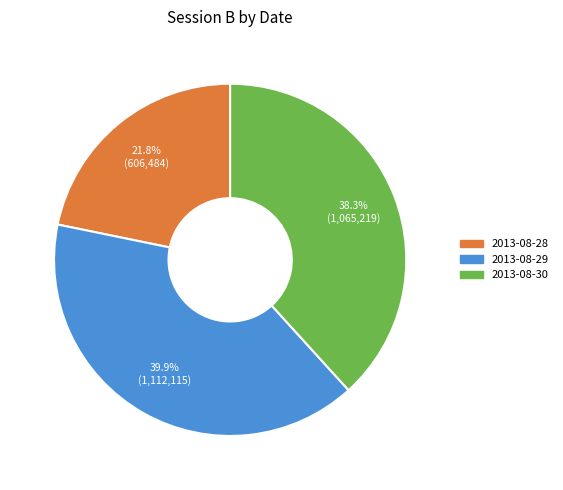

What percentage is NOT represented by 2013-08-30?

61.7%